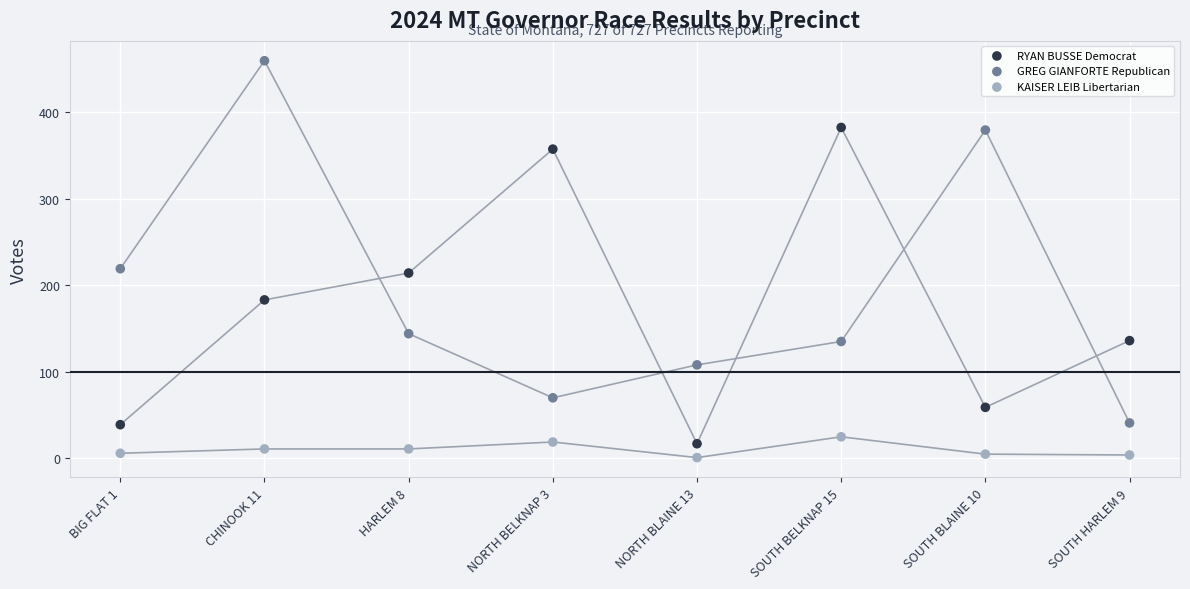

Which series has the widest spread of Y values?

GREG GIANFORTE Republican